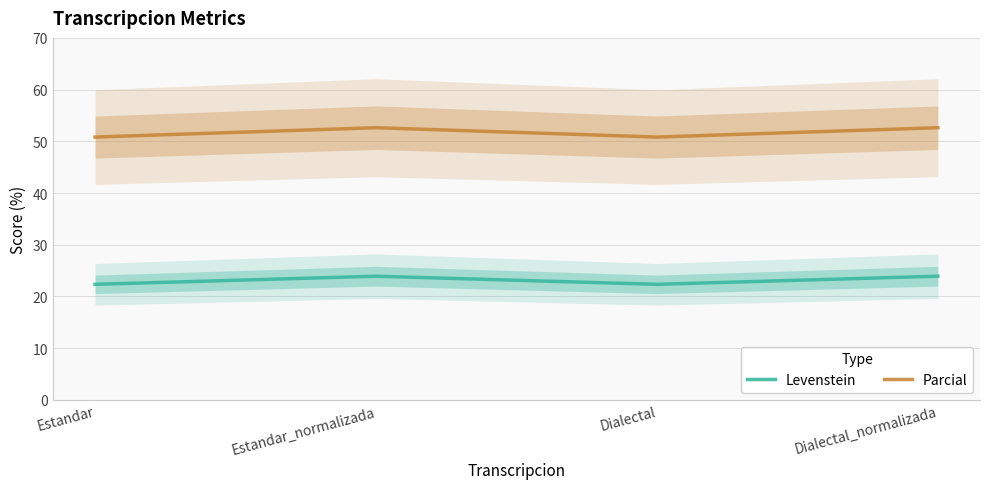

Reading left to right, what are all the values shown in this chart?

Levenstein: Estandar=22.3	Estandar_normalizada=23.9	Dialectal=22.3	Dialectal_normalizada=23.9
Parcial: Estandar=50.8	Estandar_normalizada=52.6	Dialectal=50.8	Dialectal_normalizada=52.6